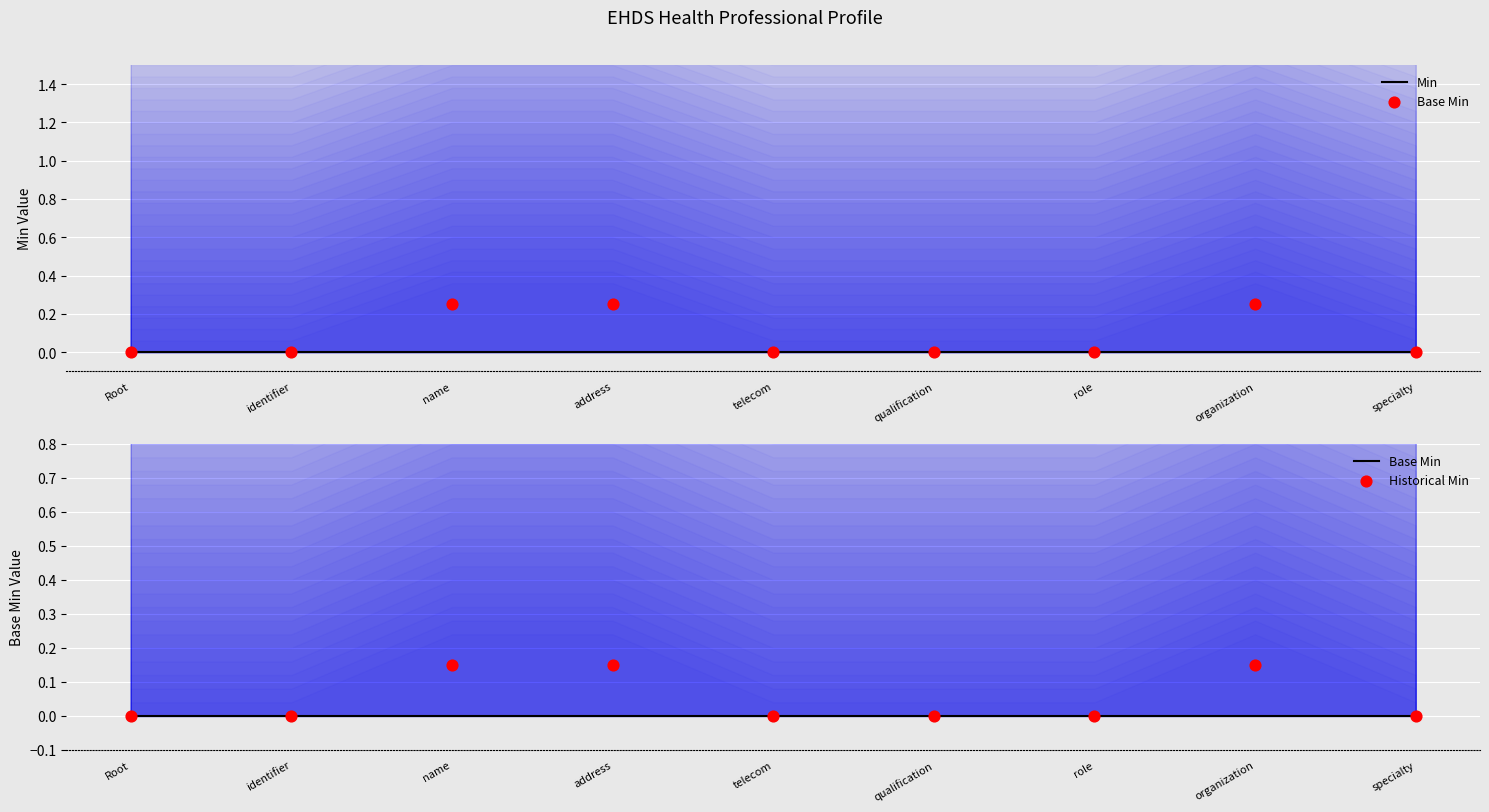

What are all the series names shown in the legend?

Min, Base Min, Historical Min